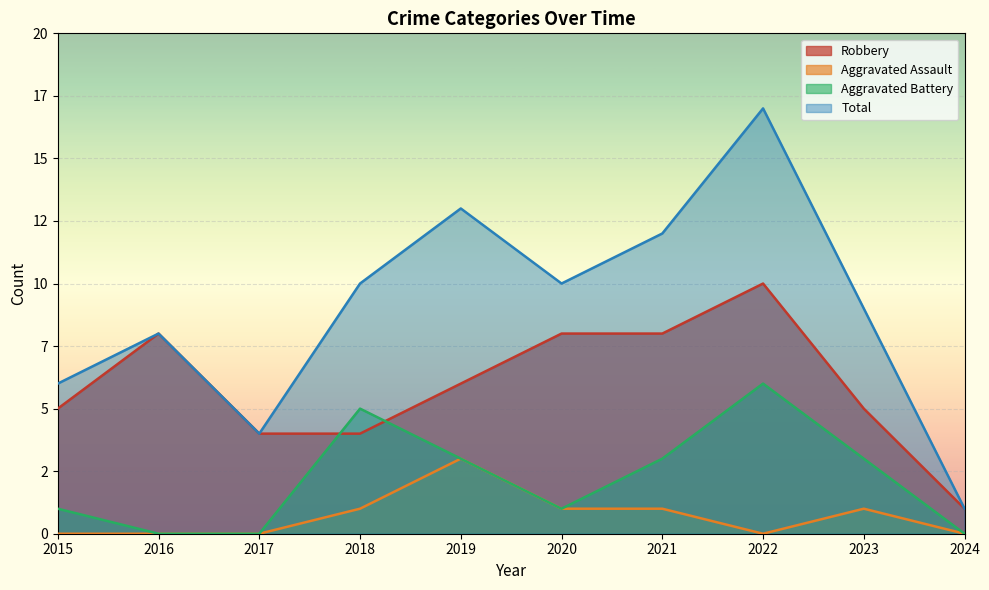

Reading right to left, extract all data points from this chart.

Robbery: 2024=1	2023=5	2022=10	2021=8	2020=8	2019=6	2018=4	2017=4	2016=8	2015=5
Aggravated Assault: 2024=0	2023=1	2022=0	2021=1	2020=1	2019=3	2018=1	2017=0	2016=0	2015=0
Aggravated Battery: 2024=0	2023=3	2022=6	2021=3	2020=1	2019=3	2018=5	2017=0	2016=0	2015=1
Total: 2024=1	2023=9	2022=17	2021=12	2020=10	2019=13	2018=10	2017=4	2016=8	2015=6